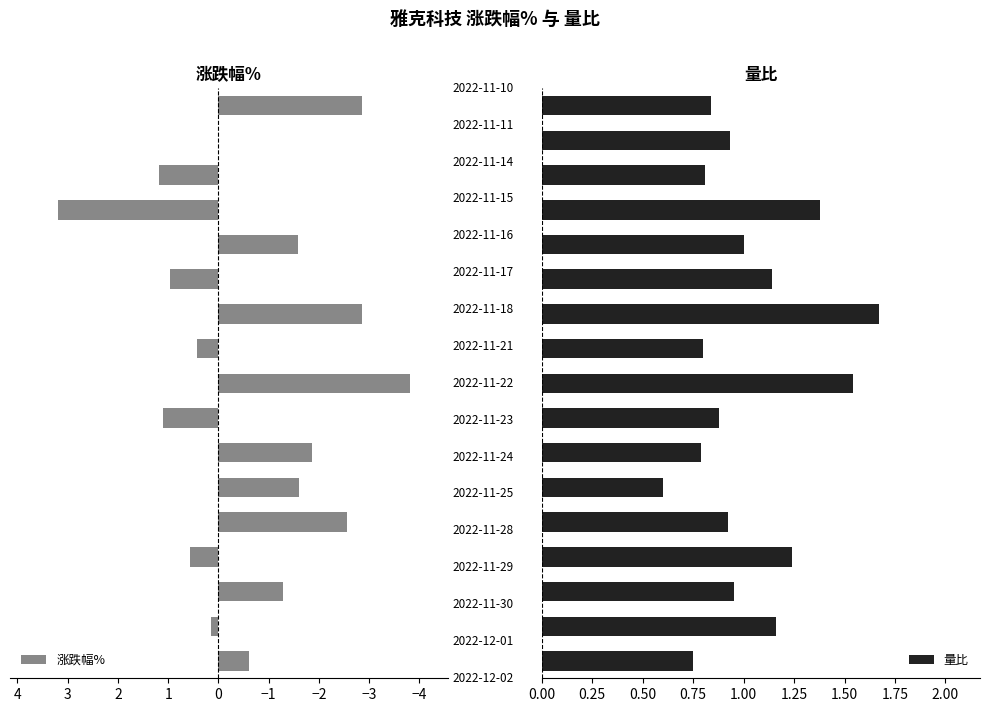

What is the highest value of the 量比 series?

1.7